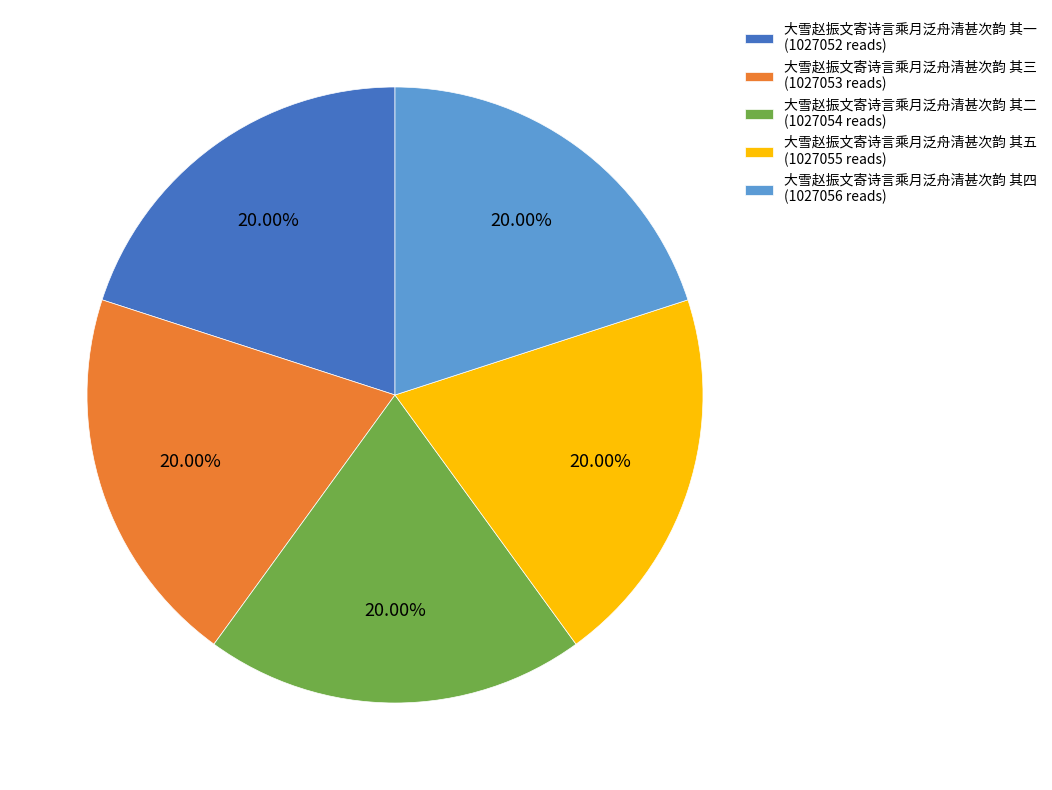

To the nearest percent, what percentage of the pie is 大雪赵振文寄诗言乘月泛舟清甚次韵 其四?

20%